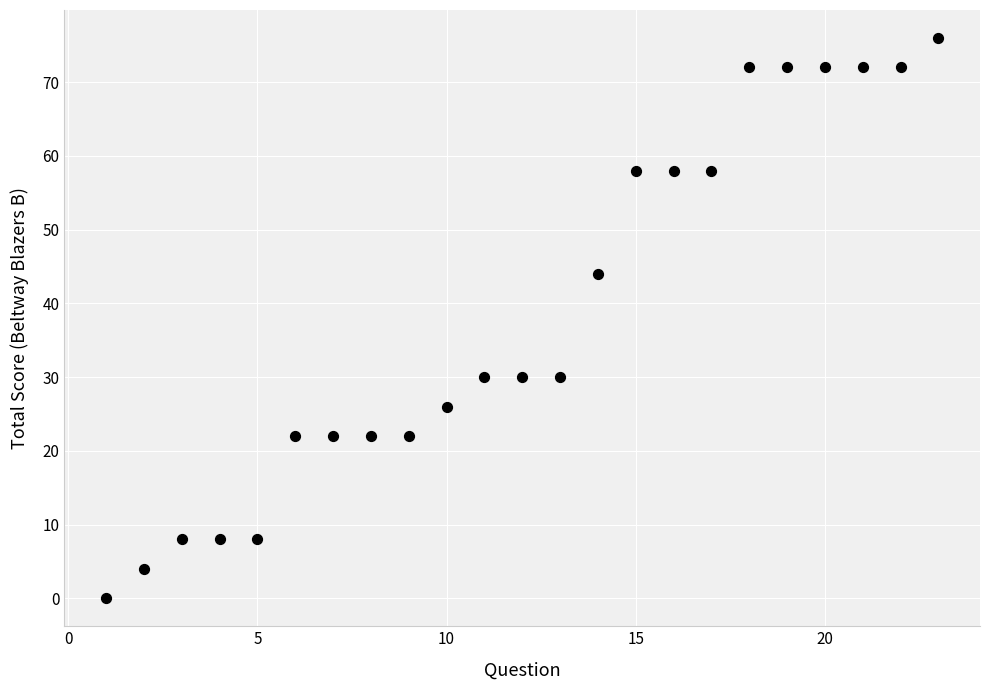

What Y value in the scatter plot is closest to 38?

44